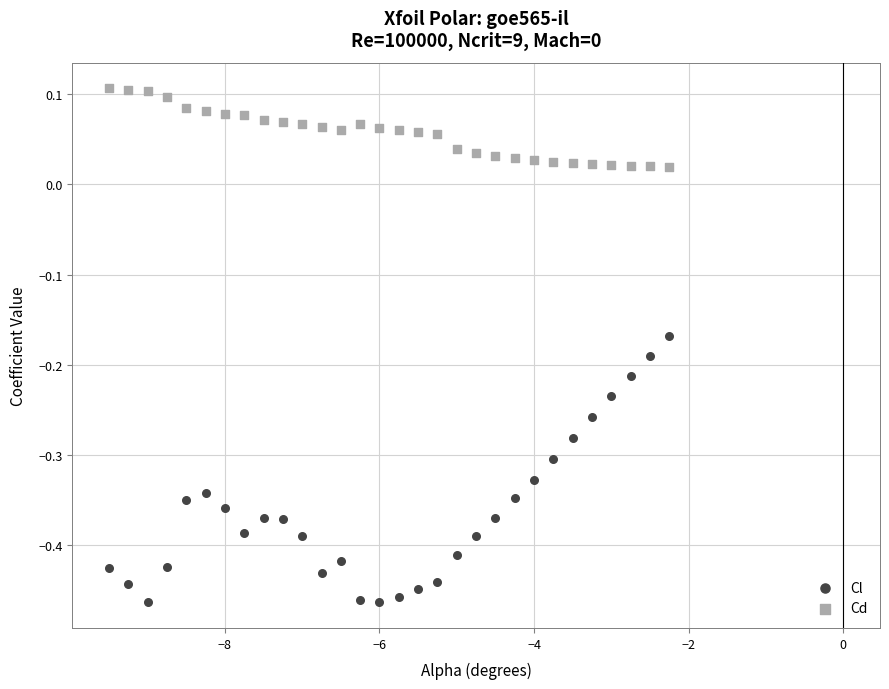

Which series reaches the minimum Y coordinate?

Cl